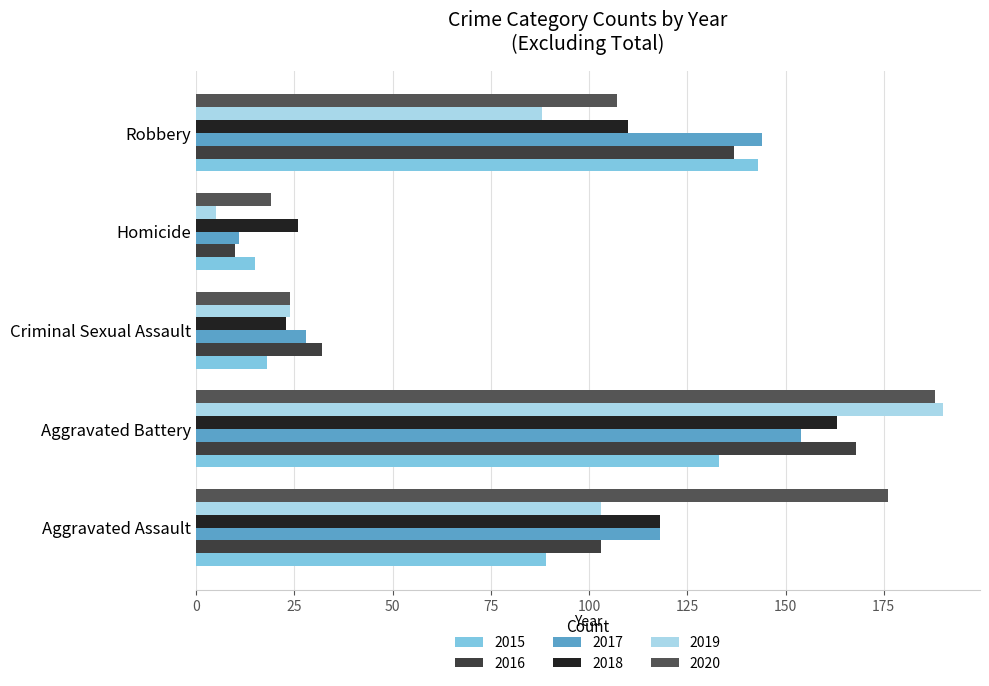

Where does the 2019 series first go above 88?

Aggravated Assault